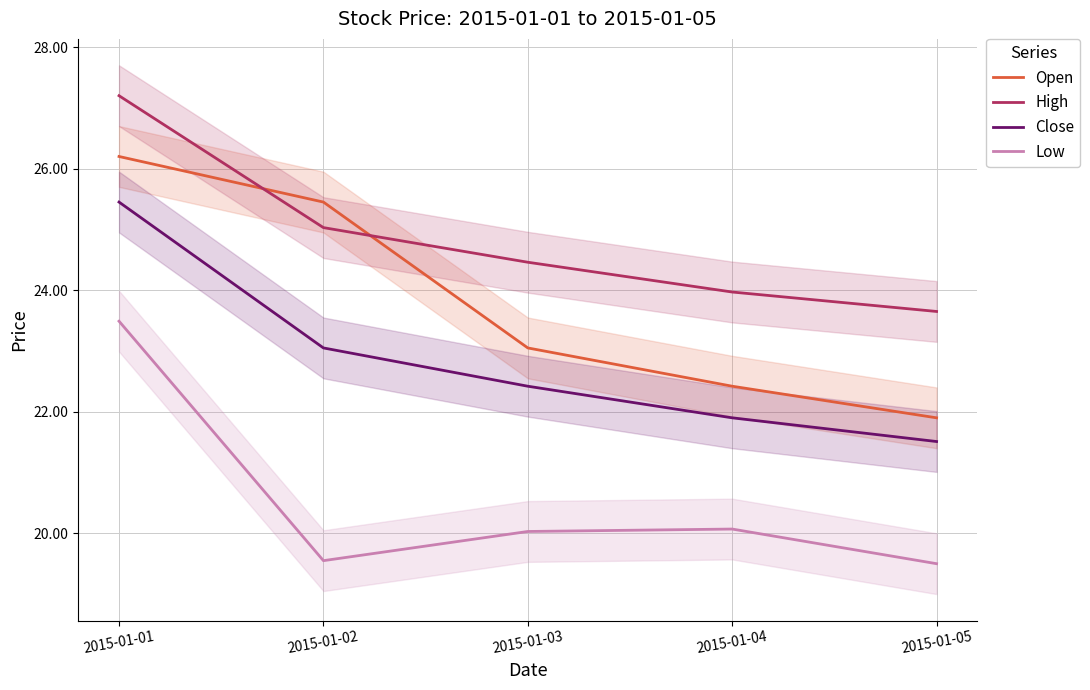

What is the spread (max minus min) of values at 2015-01-02?

5.9